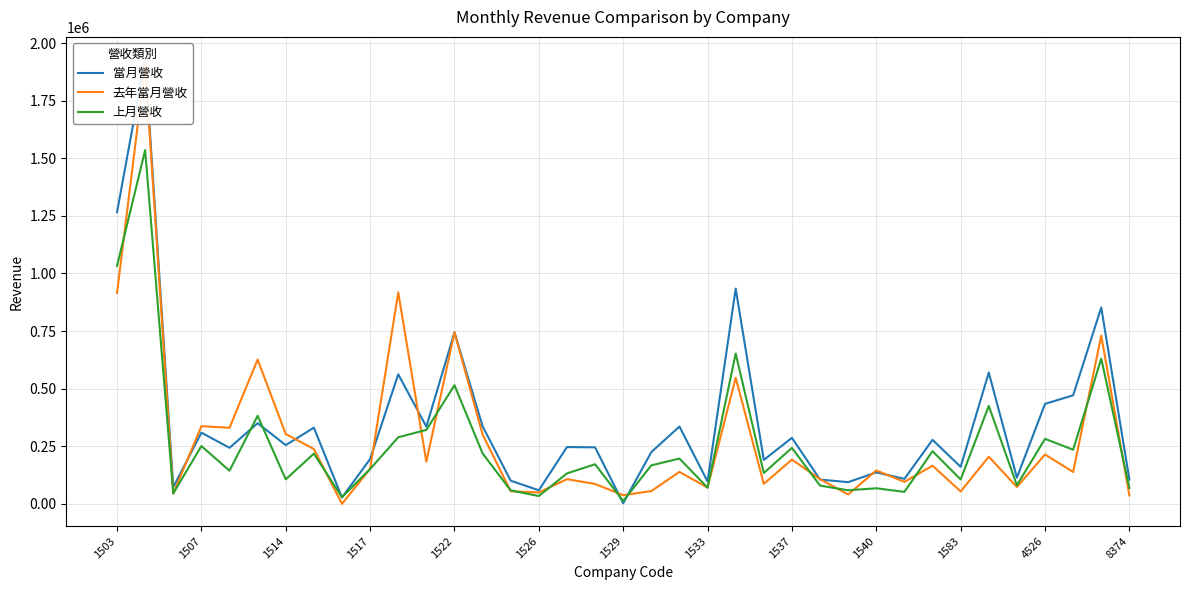

How many lines are shown in the chart?

3